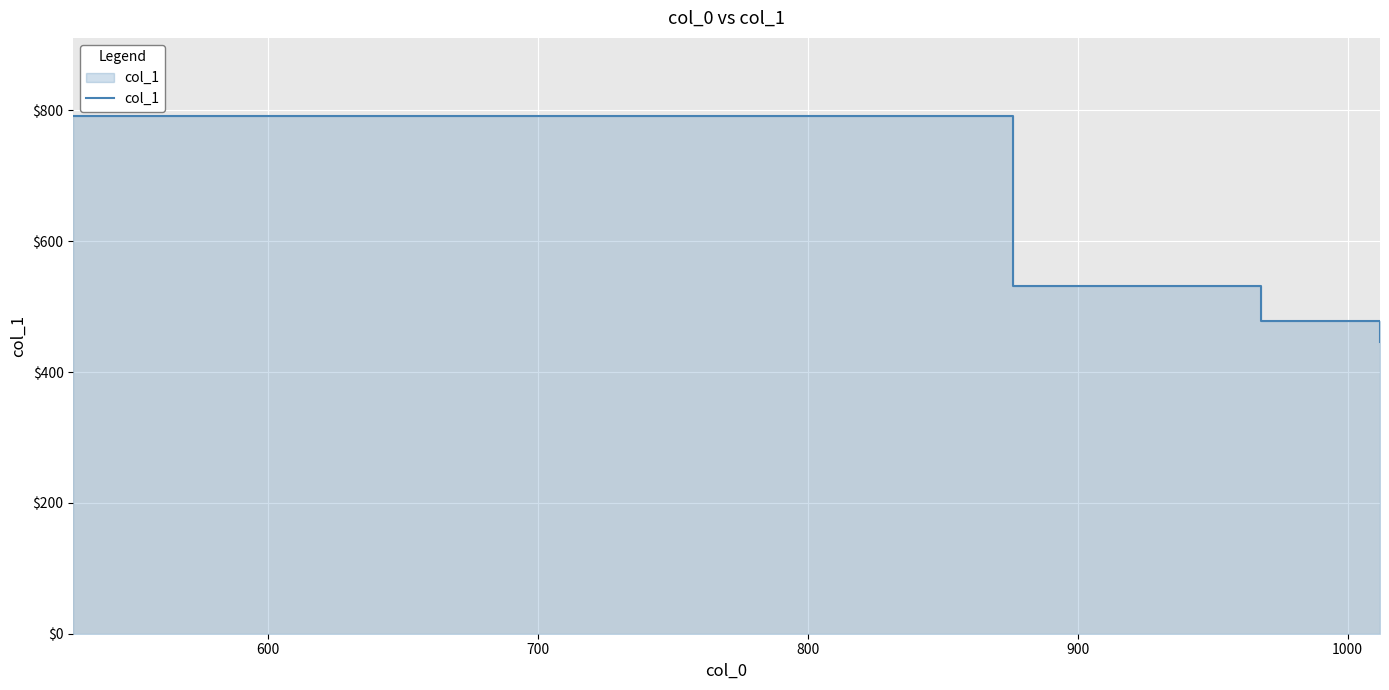

How many lines are shown in the chart?

1